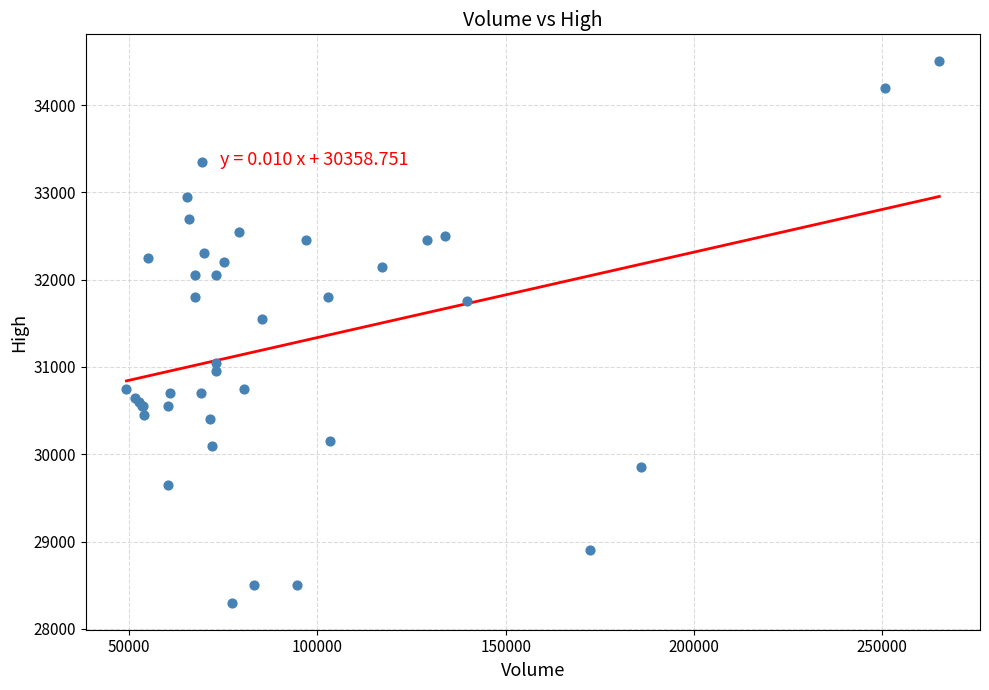

What Y value in the scatter plot is closest to 31400?

31550